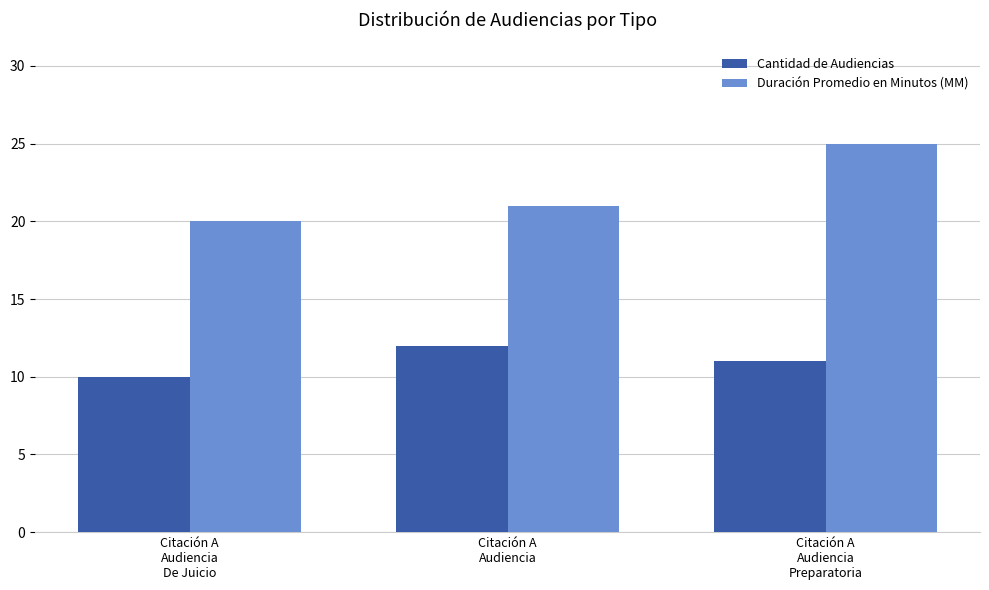

What is the minimum value shown in the chart?

10